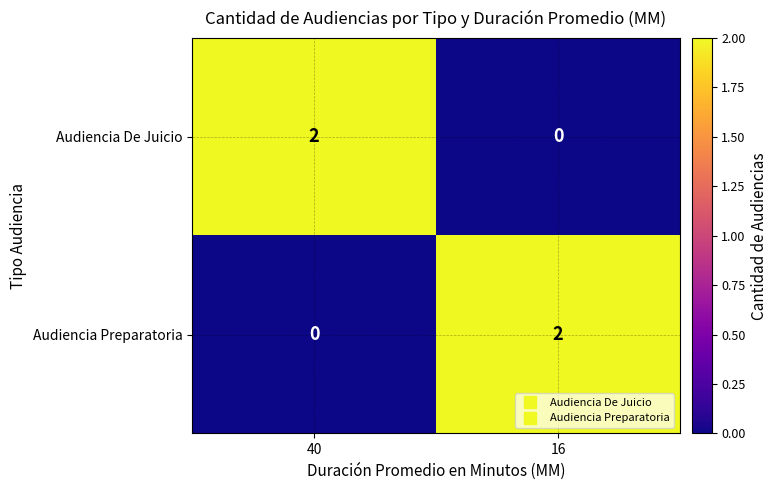

Which category has the highest value in the Audiencia De Juicio series?

40